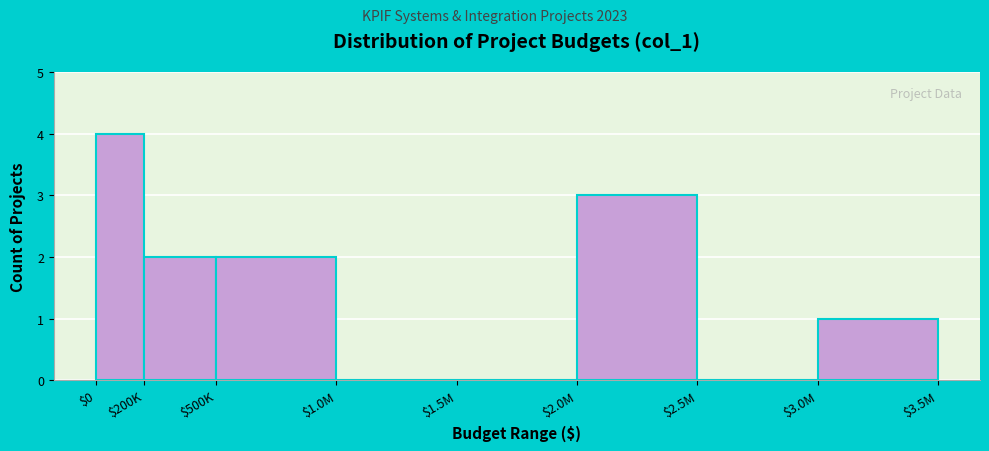

What is the sum of all values?

12